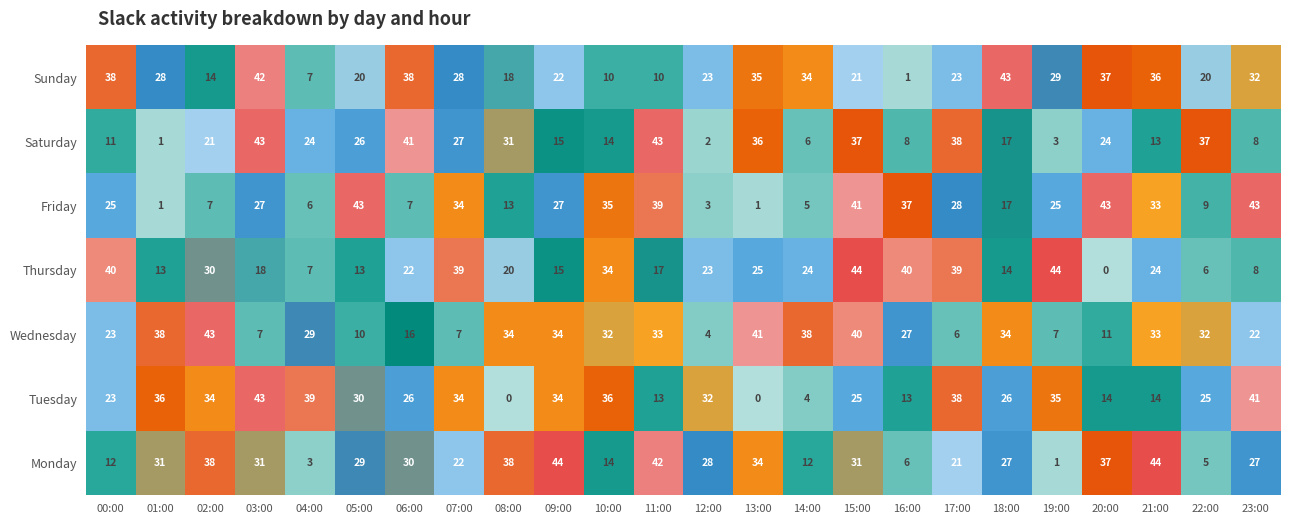

The Thursday series shows 10 at 16:00. True or false?

False